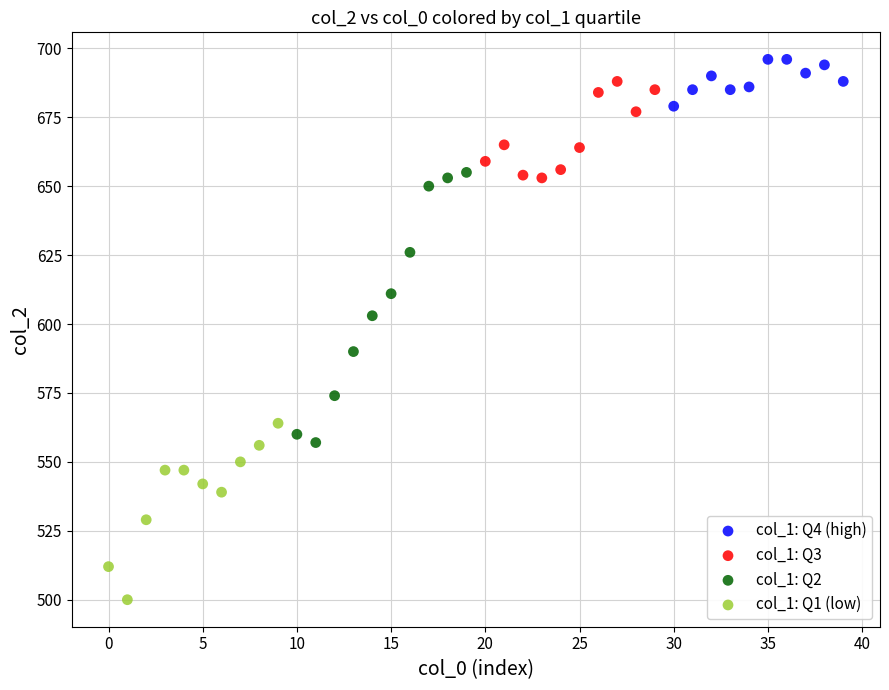

Which series reaches the minimum Y coordinate?

col_1: Q1 (low)